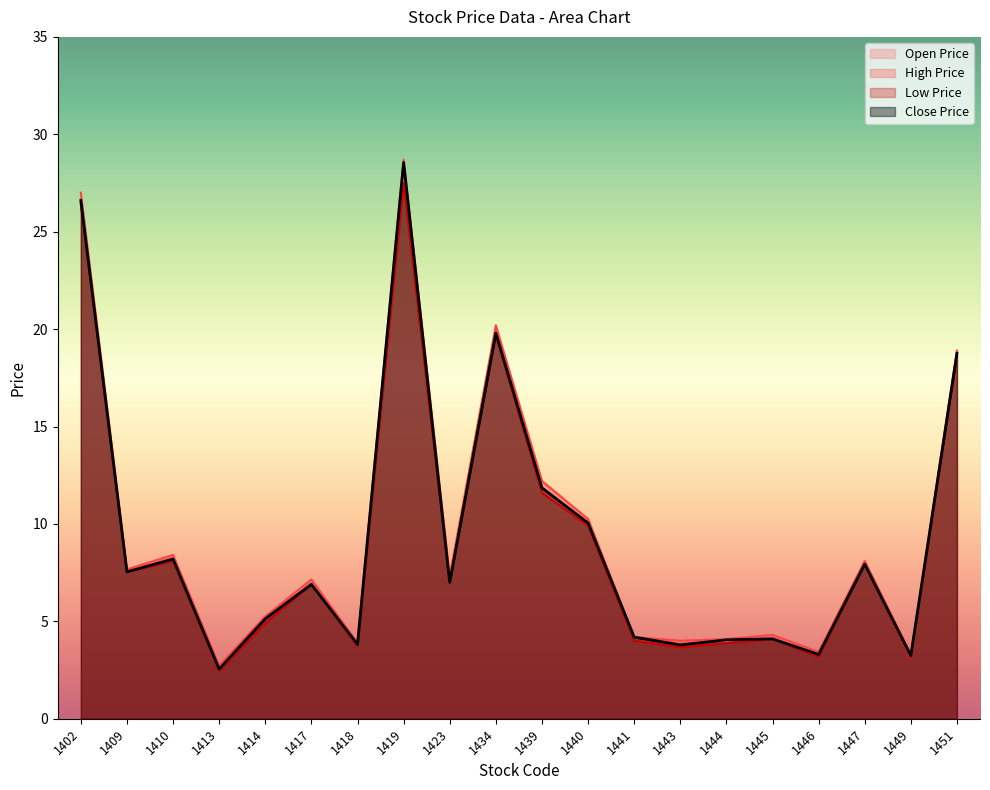

Does the chart display data point markers on the line(s)?

No